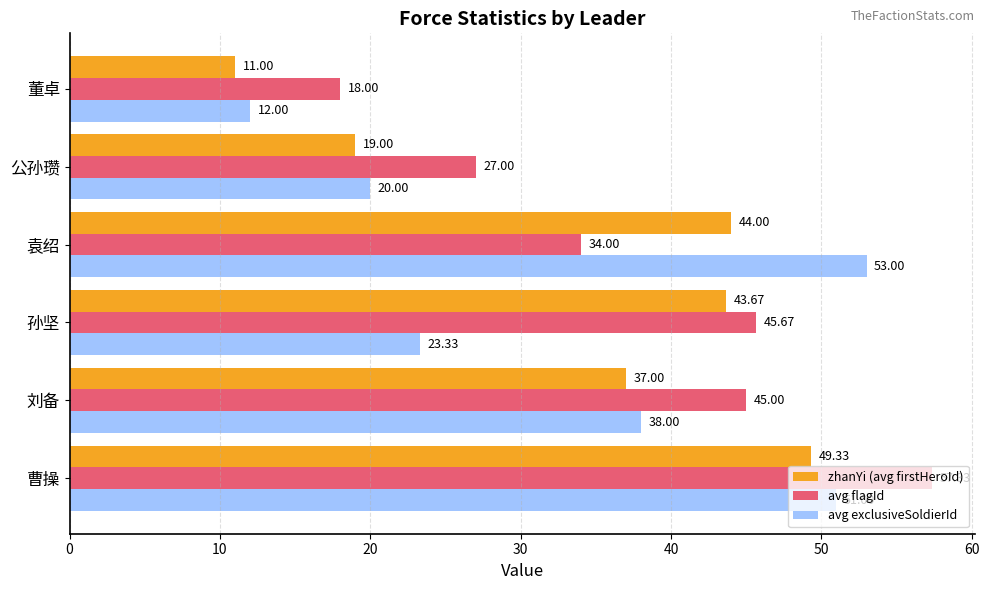

How many data points in avg flagId are less than 45?

3